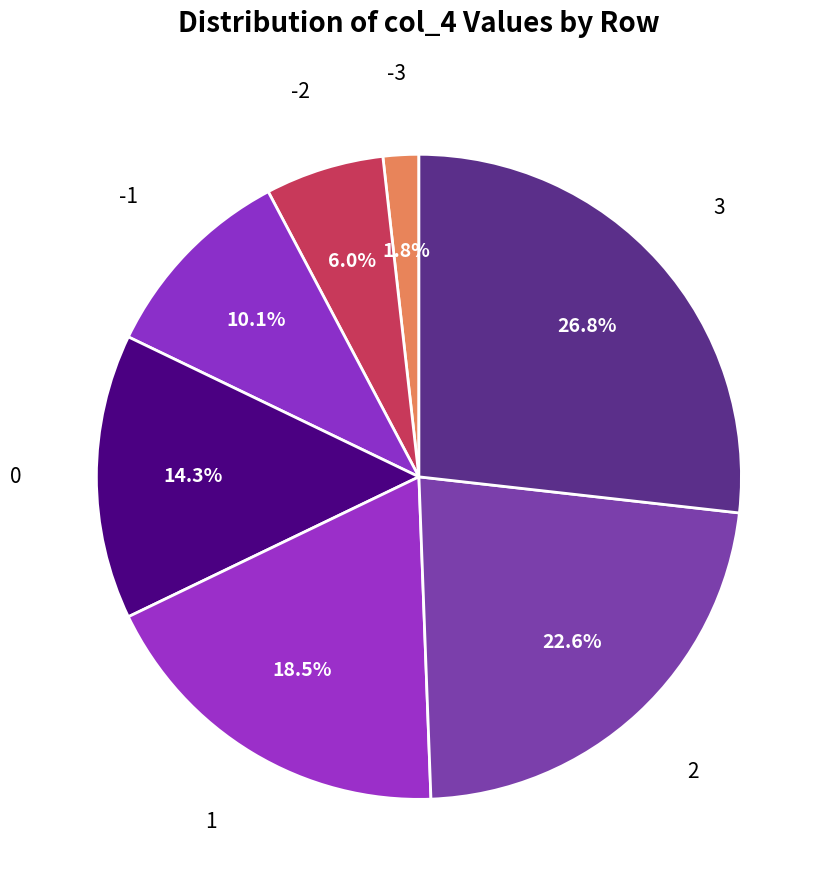

Between 3 and 1, which is larger?

3